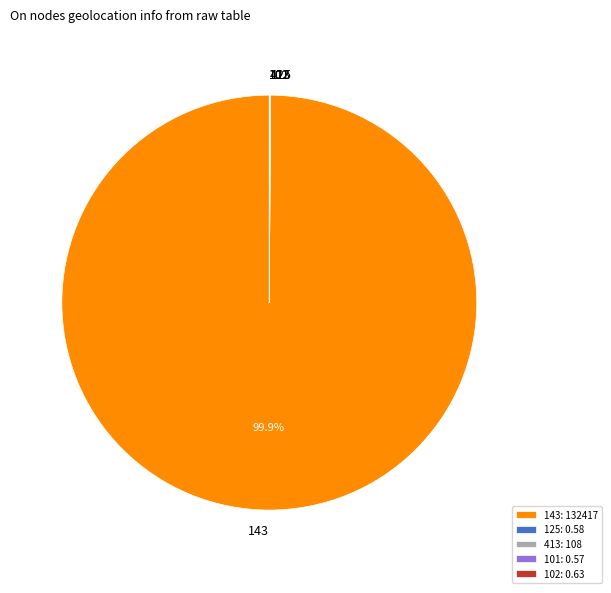

What portion of the pie excludes 143?

0.1%